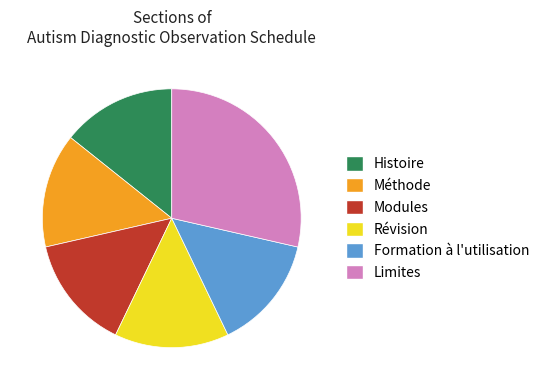

Does Méthode represent more than half of the total?

No